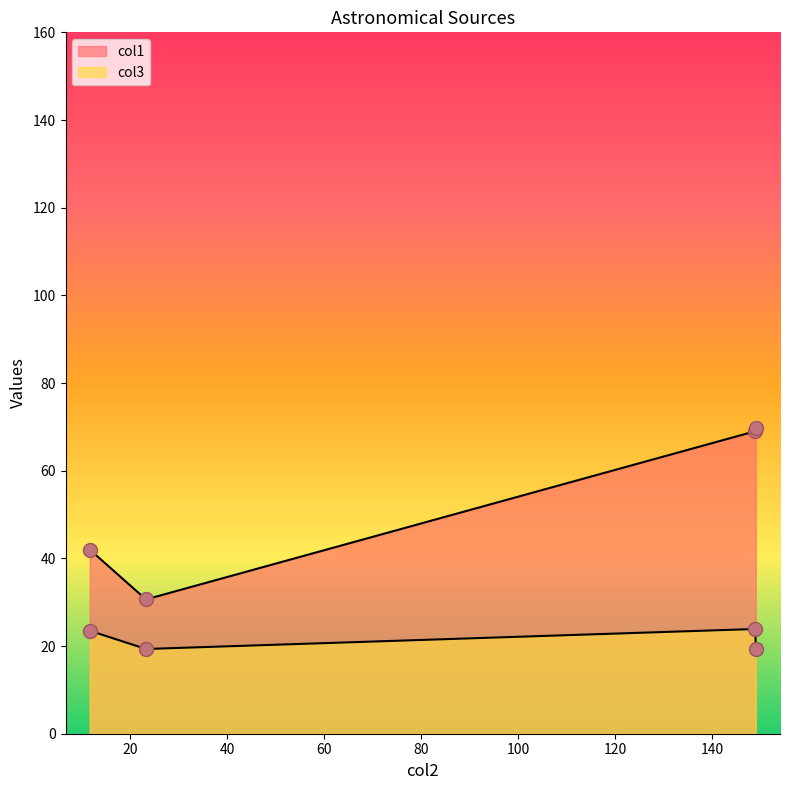

At how many categories does at least one series exceed 36?

3